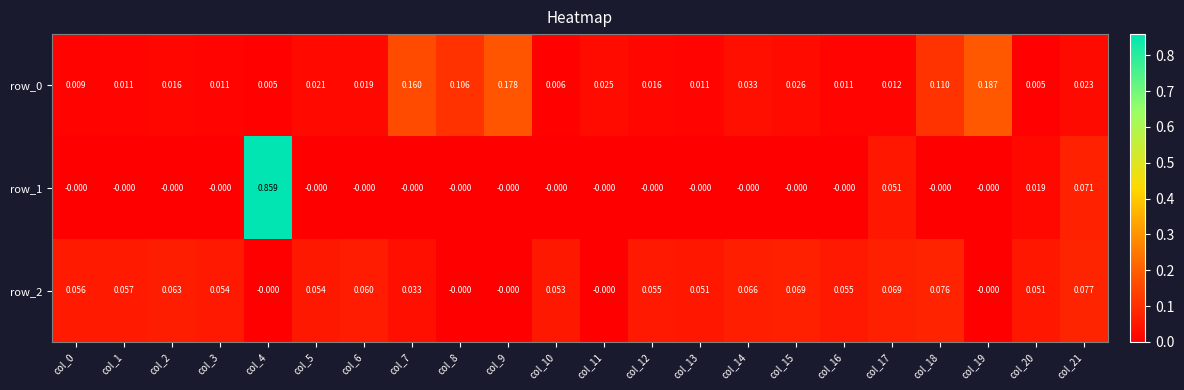

What is the sum of all row_2 values?

1.0